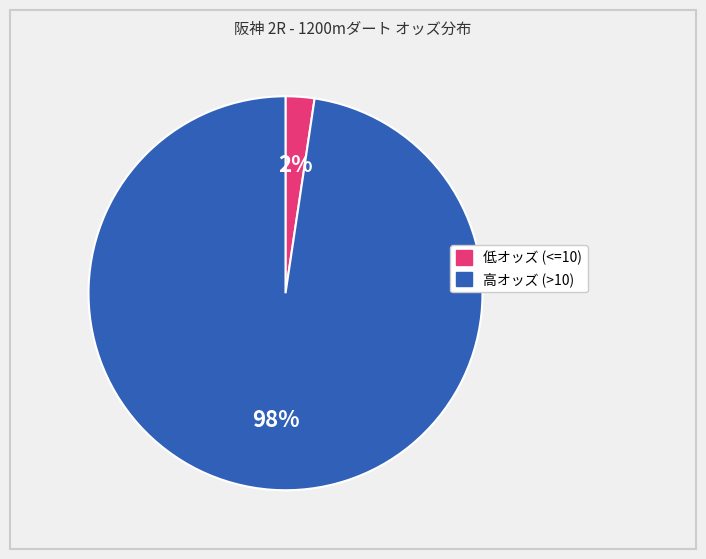

Is there any slice that represents more than half of the pie?

Yes